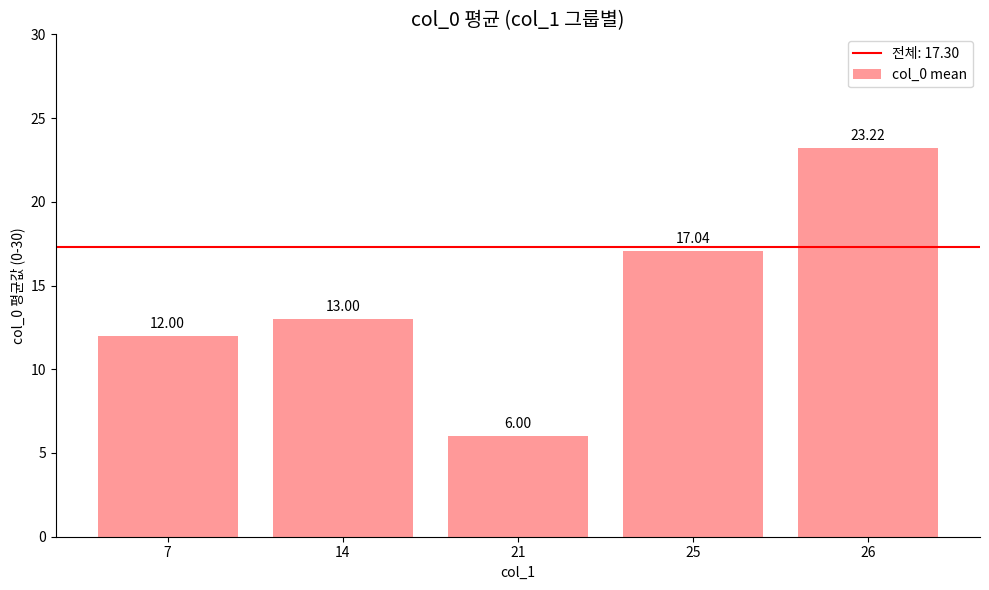

What is the average value?

14.3